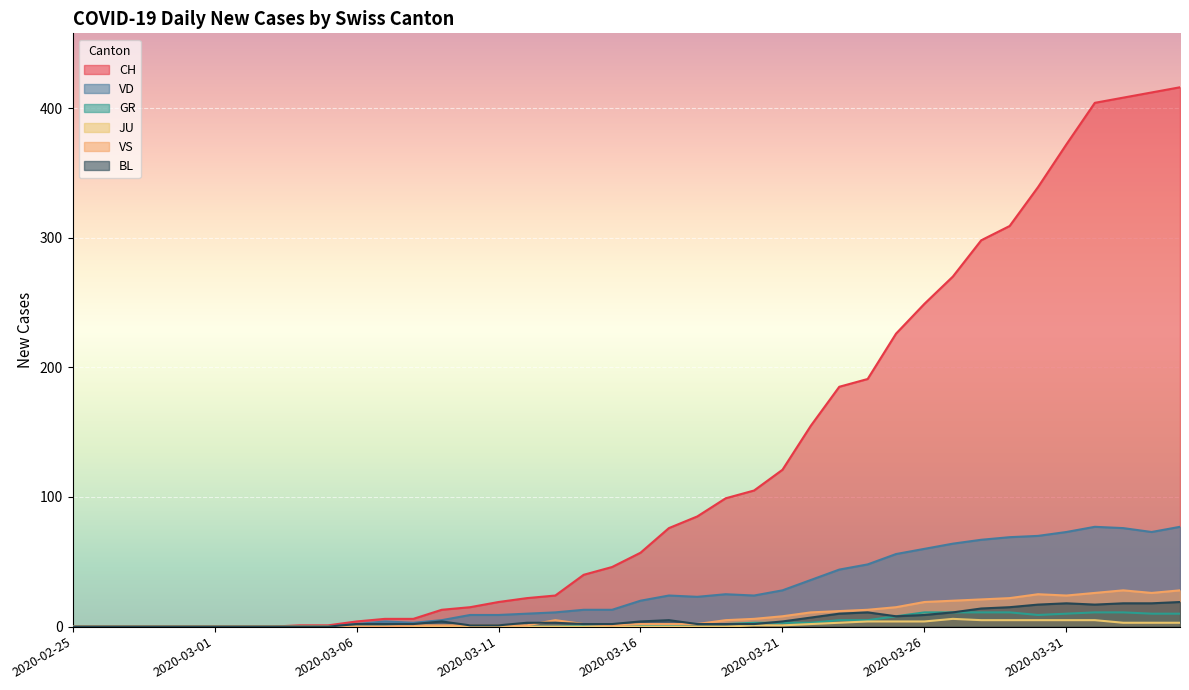

What position from the right is 2020-03-26?

10